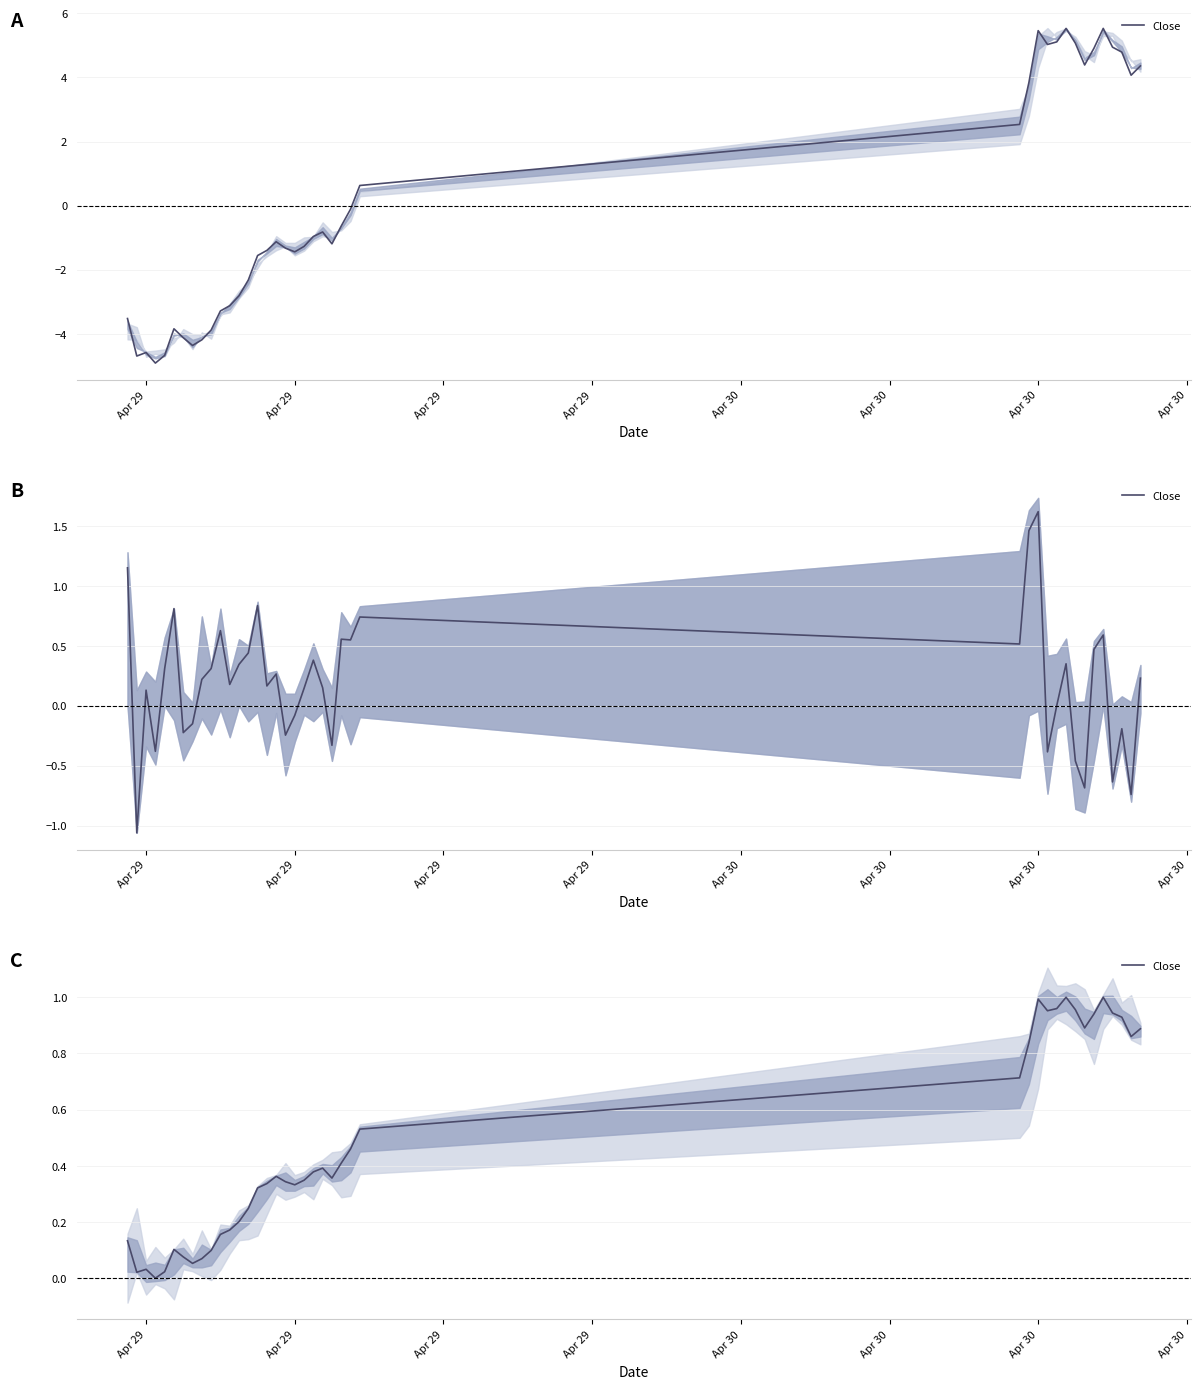

At which category does the data reach its first local peak?

Apr 29